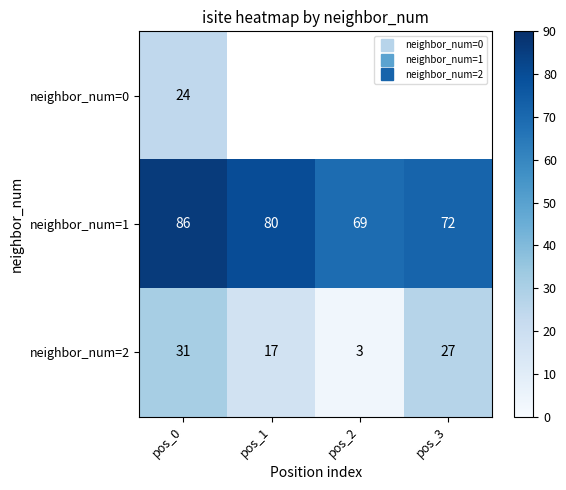

List the series in order of their overall mean, lowest first.

neighbor_num=2, neighbor_num=0, neighbor_num=1